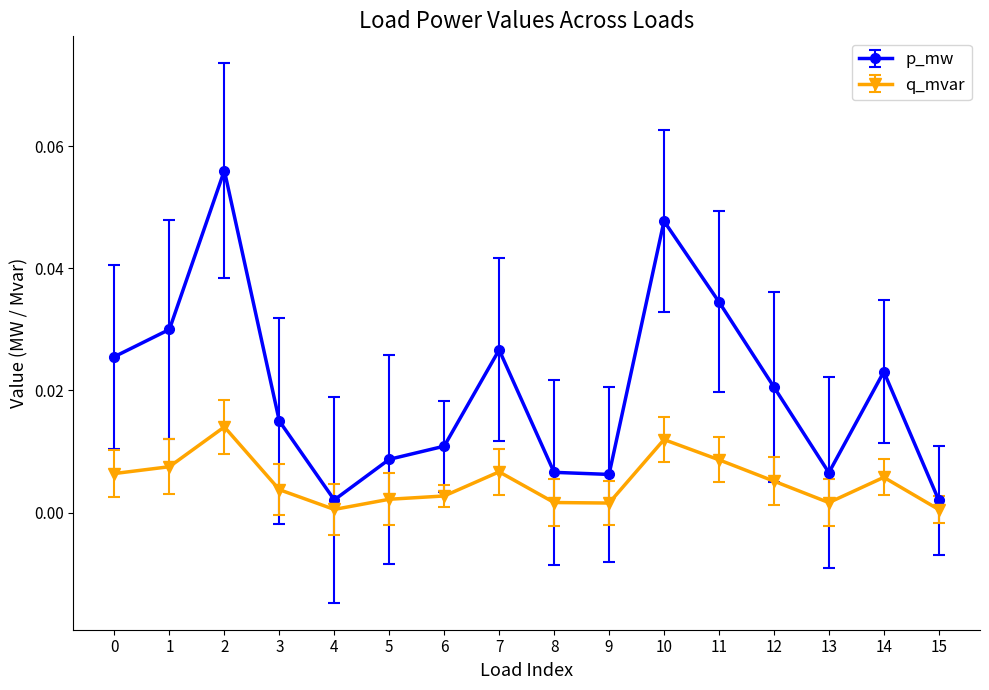

Which series has the largest total across all categories?

p_mw